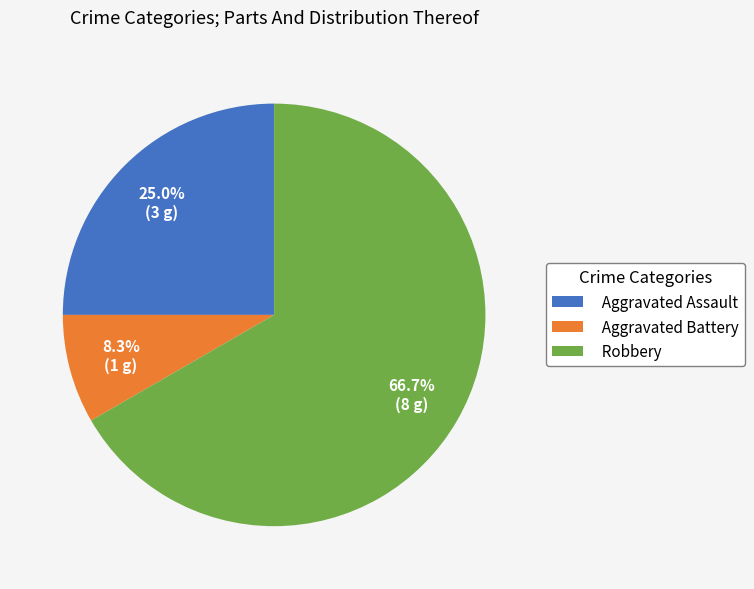

What is the smallest slice in the pie chart?

Aggravated Battery